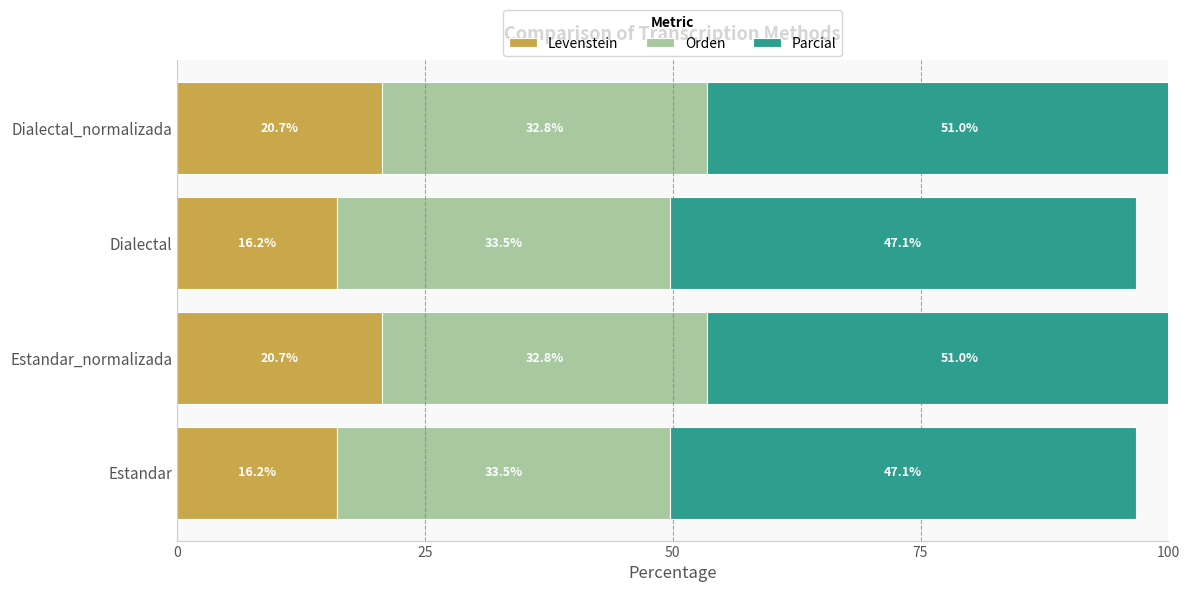

List the series in order of their overall mean, lowest first.

Levenstein, Orden, Parcial